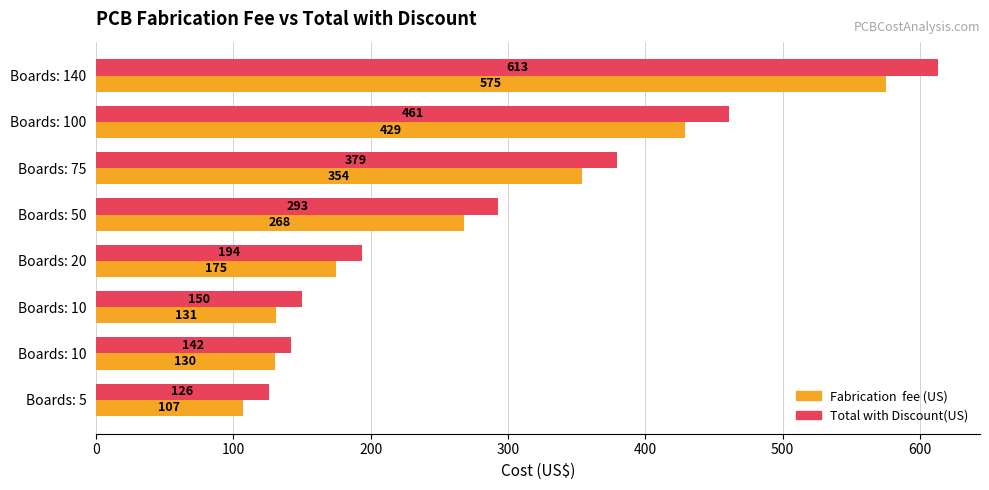

How many data points does each series have?

8